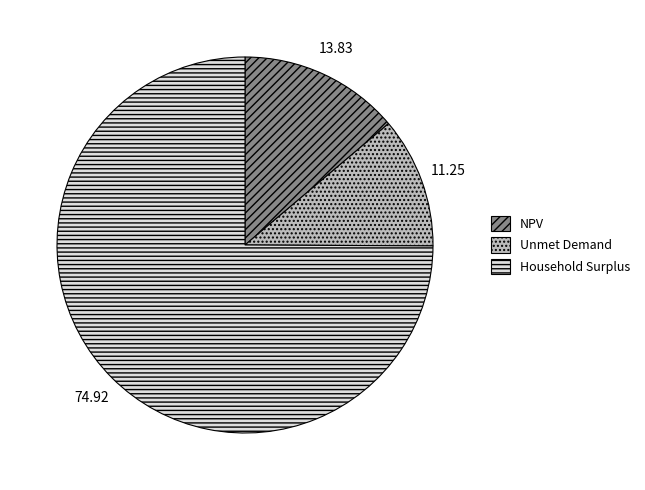

Rank the categories by value from highest to lowest.

Household Surplus, NPV, Unmet Demand